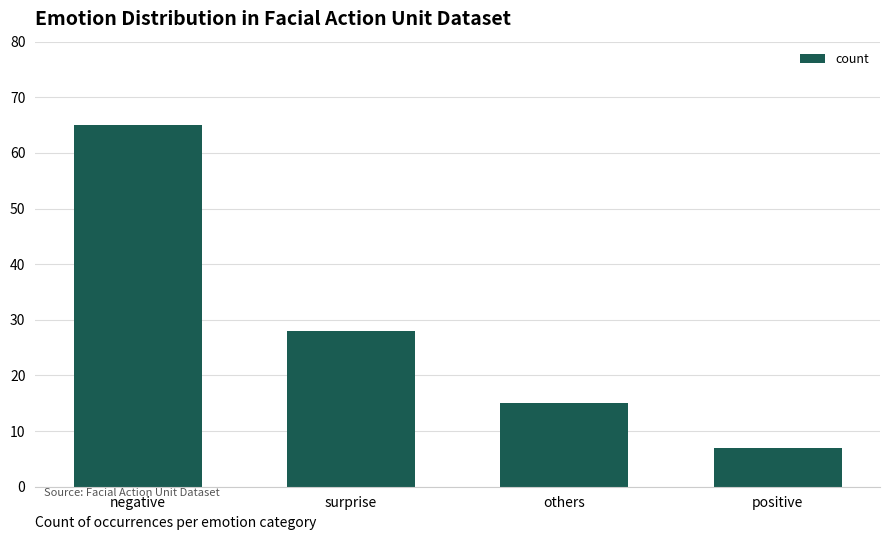

Is it true that the value at positive is 12?

False